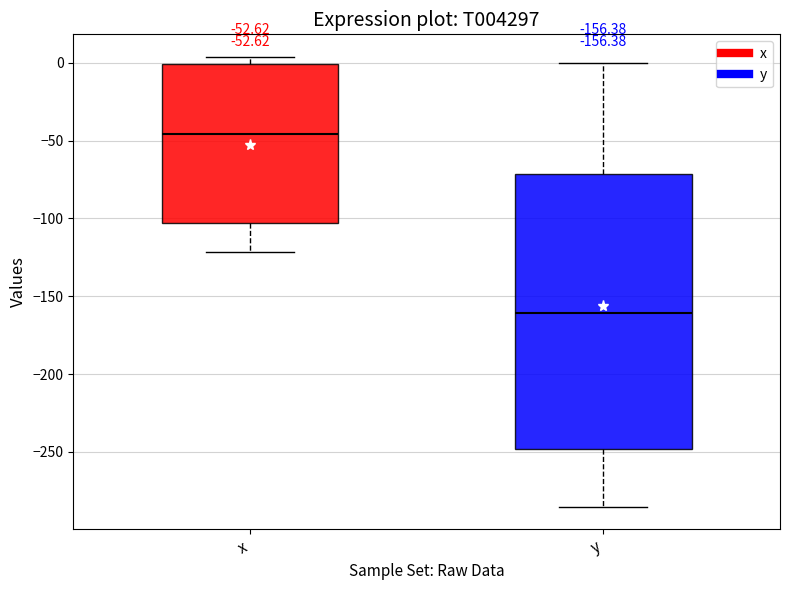

Which box's median line is the highest?

x